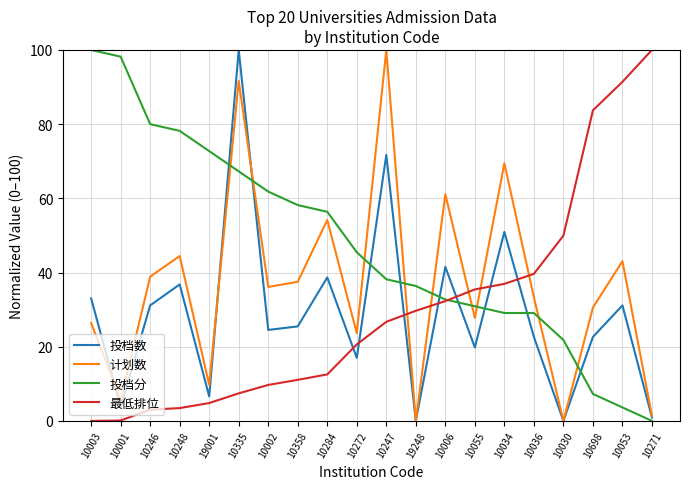

Which series has the largest total across all categories?

投档分